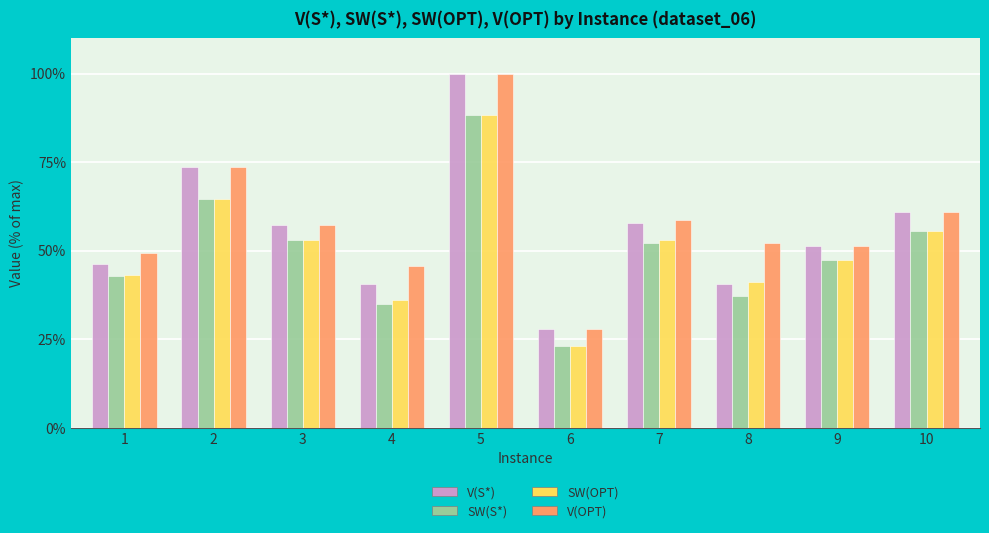

True or false: SW(S*) has a value of 71.1 at 3.

False